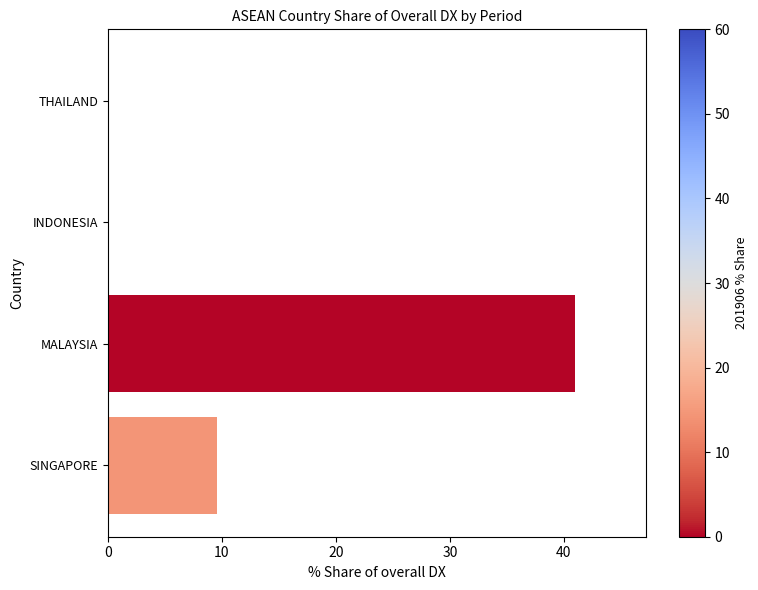

What is the sum of the values at MALAYSIA and SINGAPORE?

50.6